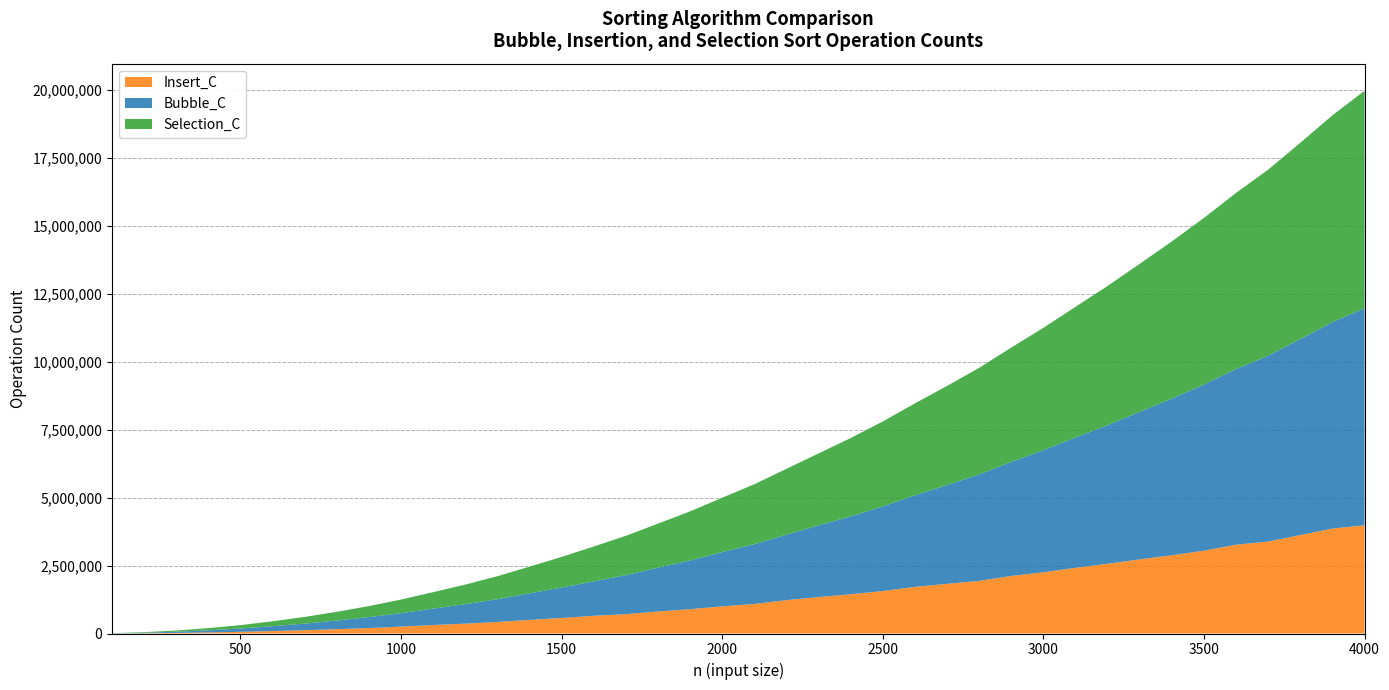

Reading left to right, list all the values displayed in this chart.

Bubble_C: 100=4403	200=19616	300=43394	400=77812	500=121246	600=179322	700=242438	800=318968	900=403730	1000=494220	1100=603274	1200=716196	1300=837054	1400=978517	1500=1120551	1600=1267534	1700=1438218	1800=1611141	1900=1792382	2000=1995837	2100=2197295	2200=2409391	2300=2637879	2400=2865529	2500=3113506	2600=3370234	2700=3634950	2800=3914318	2900=4196622	3000=4491863	3100=4795013	3200=5100150	3300=5427551	3400=5765514	3500=6115966	3600=6462216	3700=6835926	3800=7208843	3900=7598061	4000=7982142
Insert_C: 100=2256	200=9694	300=22032	400=39595	500=61961	600=89669	700=121765	800=158359	900=199768	1000=253838	1100=312355	1200=362789	1300=425480	1400=500045	1500=571192	1600=651453	1700=710512	1800=809855	1900=894960	2000=998644	2100=1087156	2200=1227912	2300=1340897	2400=1444066	2500=1561777	2600=1715364	2700=1827277	2800=1937012	2900=2116730	3000=2252455	3100=2416708	3200=2565251	3300=2726256	3400=2878322	3500=3046586	3600=3267654	3700=3382380	3800=3622780	3900=3860752	4000=3981857
Selection_C: 100=5049	200=20099	300=45149	400=80199	500=125249	600=180299	700=245349	800=320399	900=405449	1000=500499	1100=605549	1200=720599	1300=845649	1400=980699	1500=1125749	1600=1280799	1700=1445849	1800=1620899	1900=1805949	2000=2000999	2100=2206049	2200=2421099	2300=2646149	2400=2881199	2500=3126249	2600=3381299	2700=3646349	2800=3921399	2900=4206449	3000=4501499	3100=4806549	3200=5121599	3300=5446649	3400=5781699	3500=6126749	3600=6481799	3700=6846849	3800=7221899	3900=7606949	4000=8001999